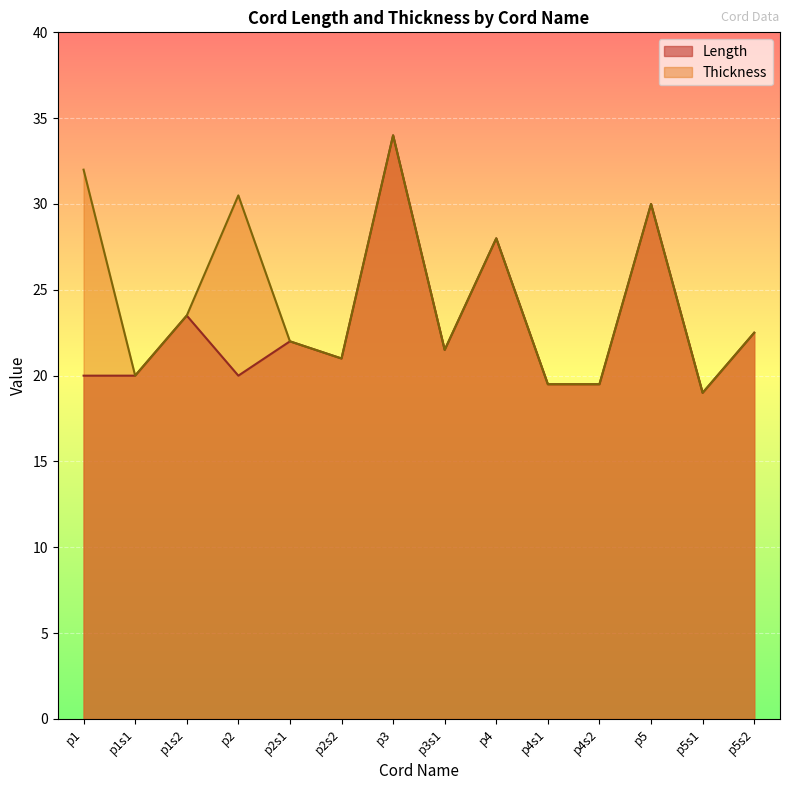

What is the difference between the Length values at p4 and p5?

2.0